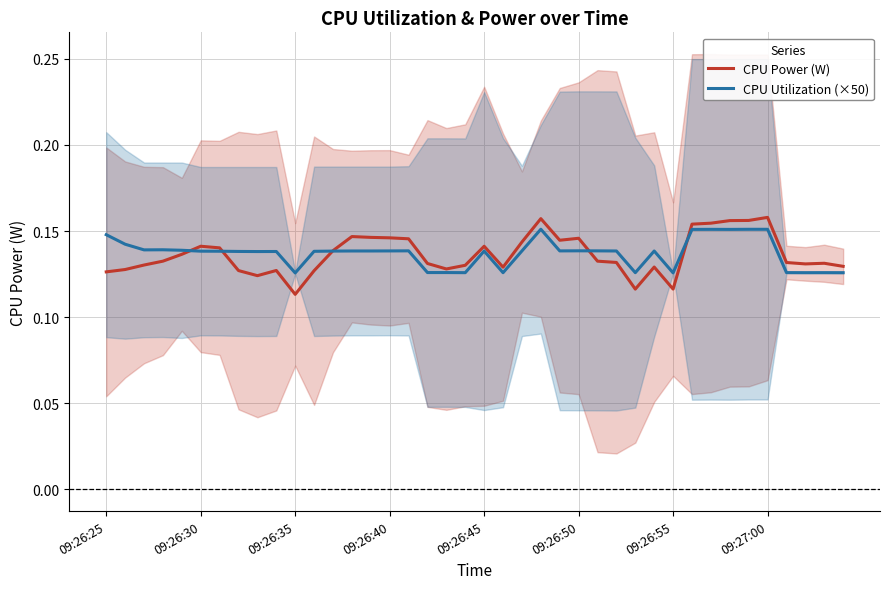

The value of CPU Power (W) at 13 is 0.1. True or false?

True